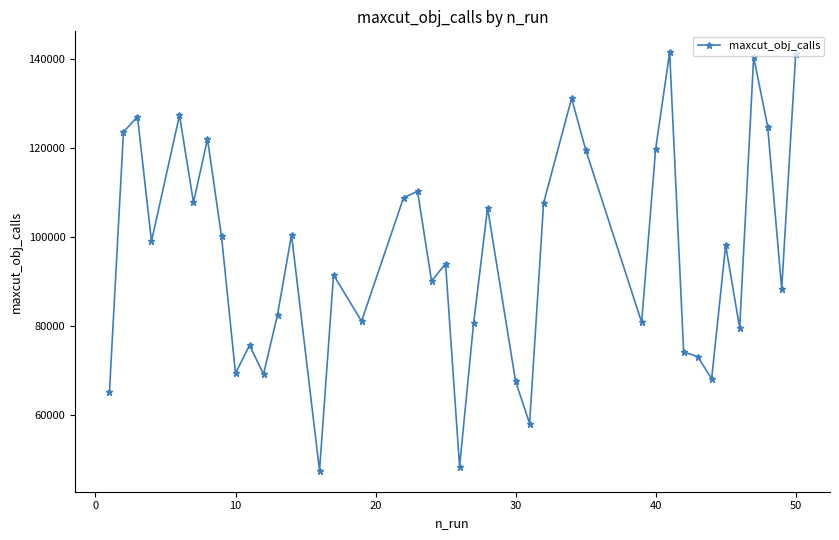

What is the sum of all values?

3839747